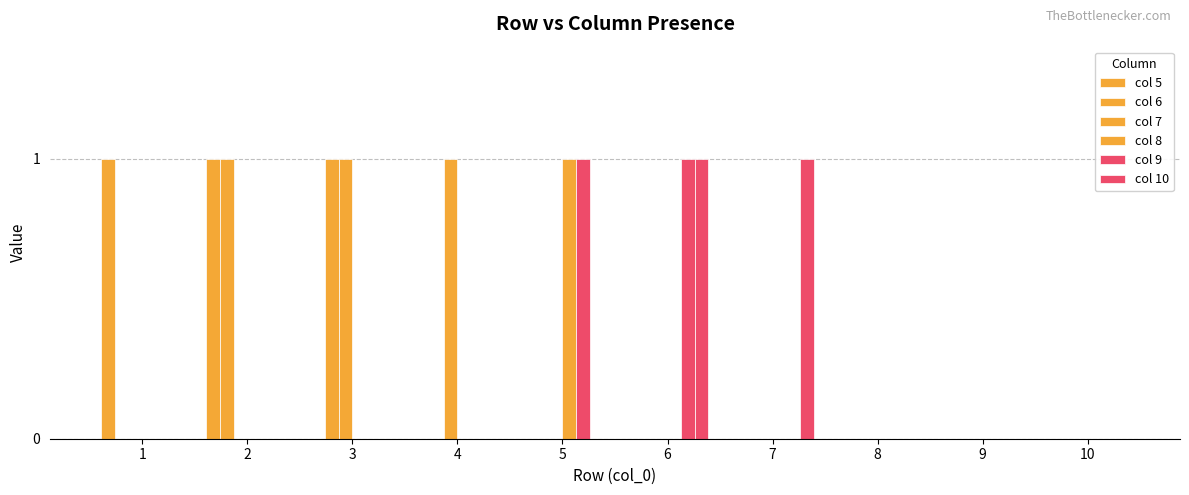

How many groups of bars are there?

10